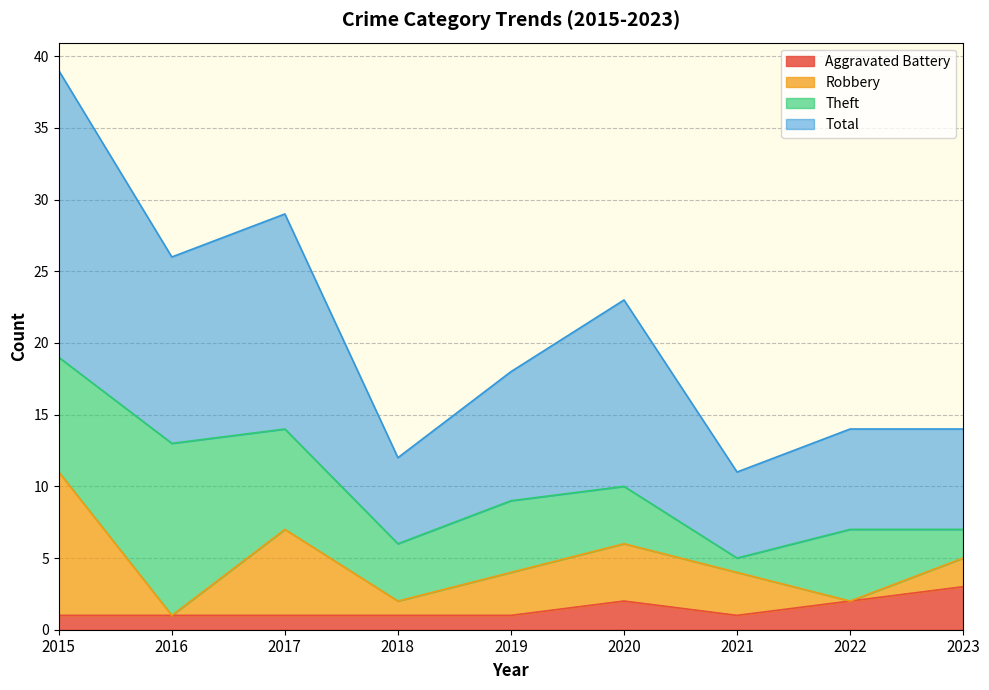

The Aggravated Battery series shows 1 at 2018. True or false?

True